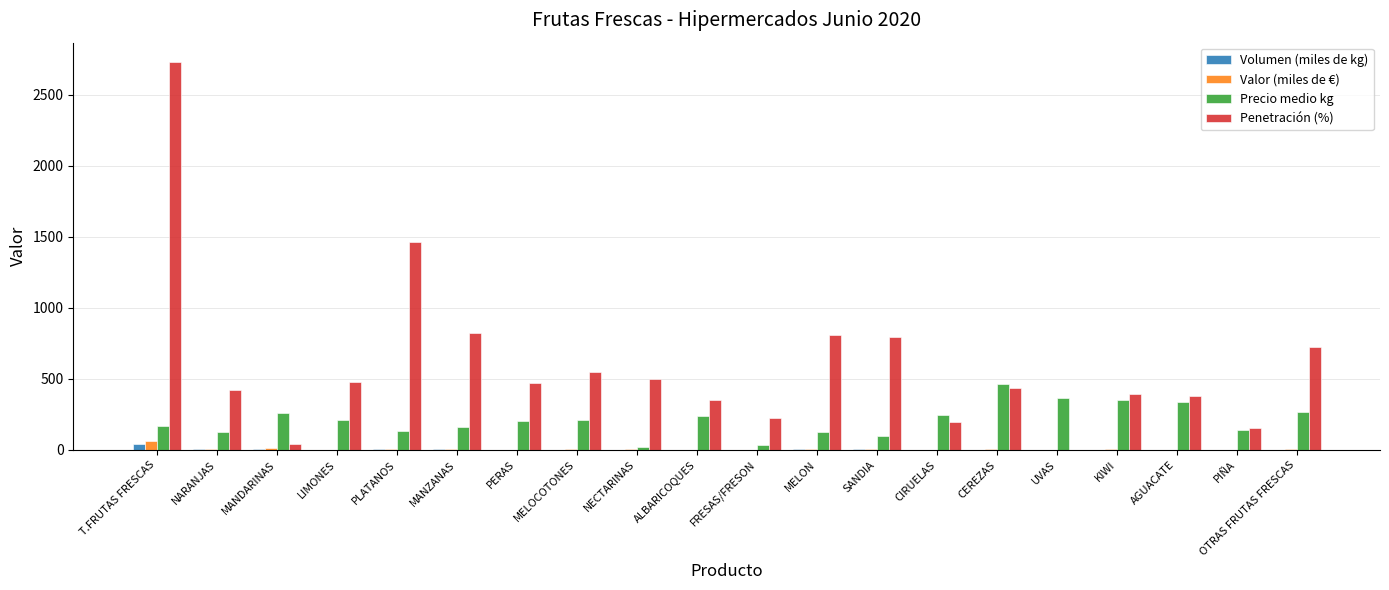

What is the approximate value of Valor (miles de €) at PLATANOS?

8.2